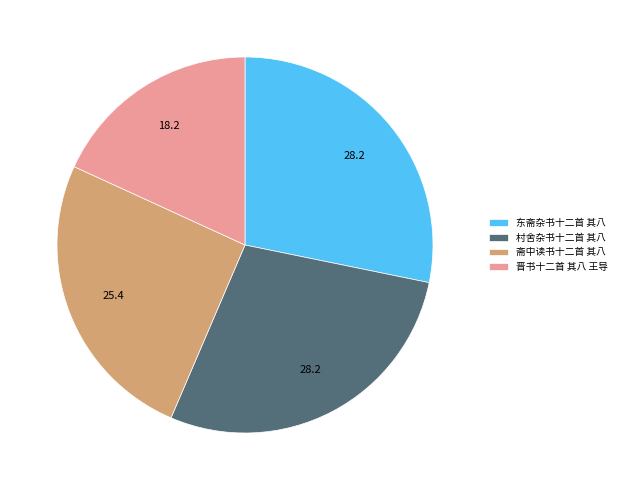

Which has a higher value, 斋中读书十二首 其八 or 东斋杂书十二首 其八?

东斋杂书十二首 其八